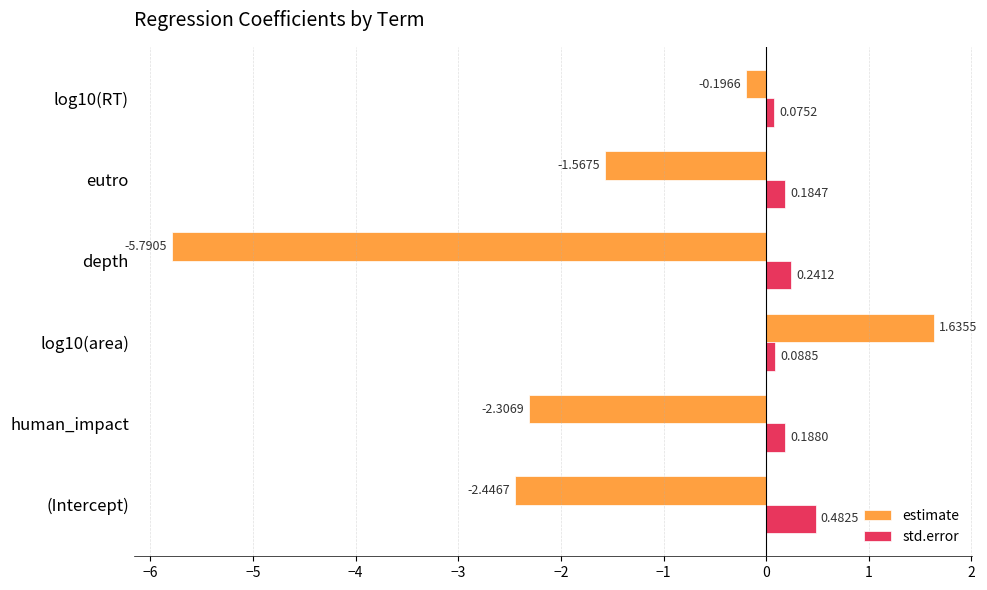

Which series changed the most between eutro and log10(RT)?

estimate